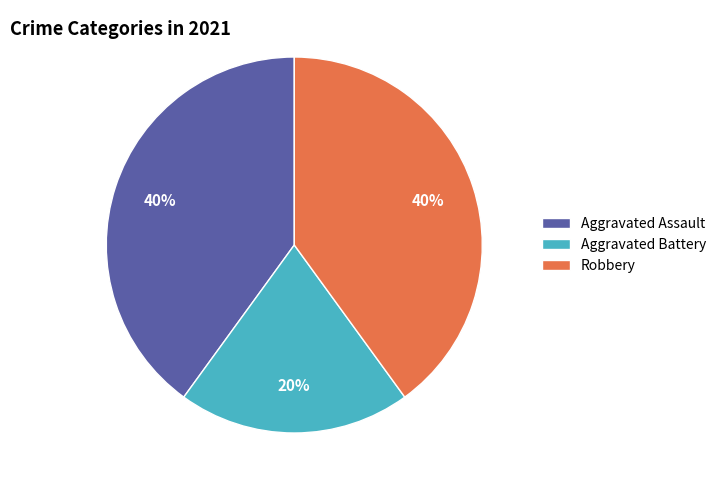

Combined, do Aggravated Battery and Robbery account for over 50%?

Yes